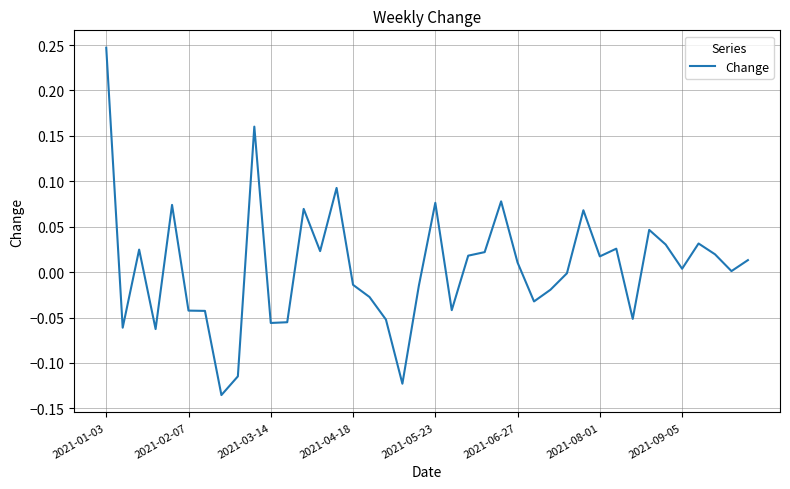

What is the difference between the maximum and minimum values?

0.4